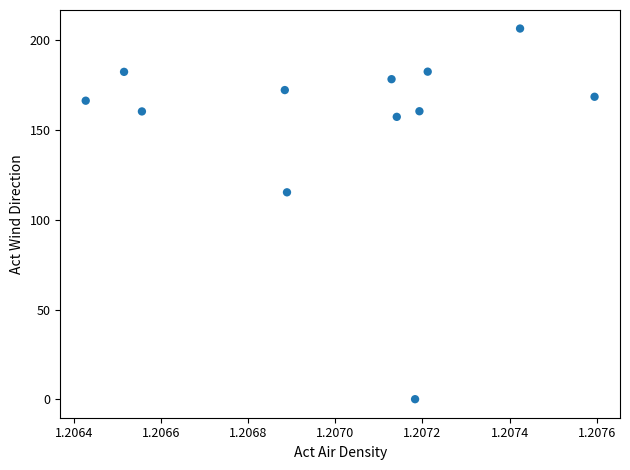

What is the average Y value?

154.3